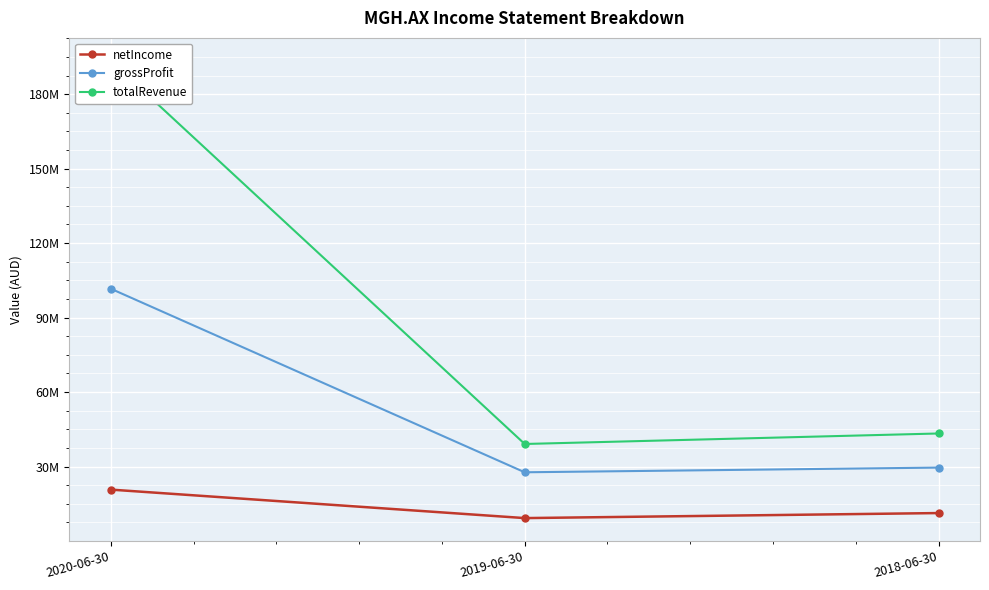

Rank the categories by grossProfit value from highest to lowest.

2020-06-30, 2018-06-30, 2019-06-30